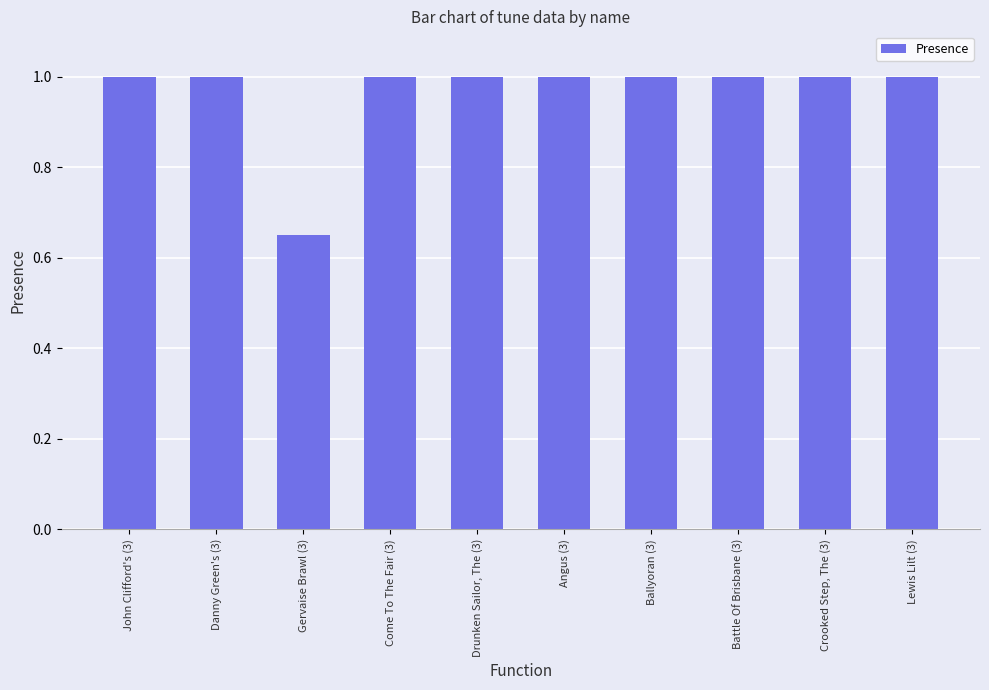

What is the label of the 6th bar from the left?

Angus (3)